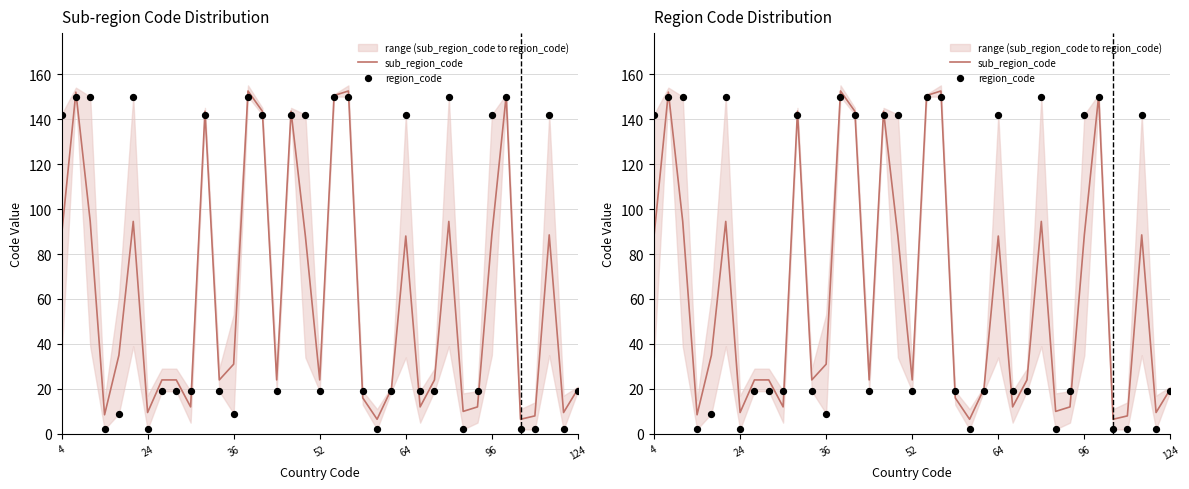

What are all the series names shown in the legend?

sub_region_code, region_code